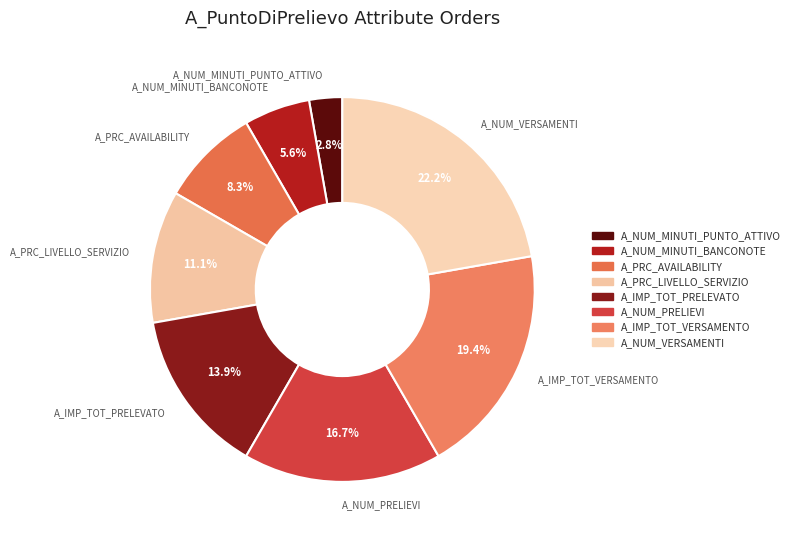

Which slice is the largest?

A_NUM_VERSAMENTI